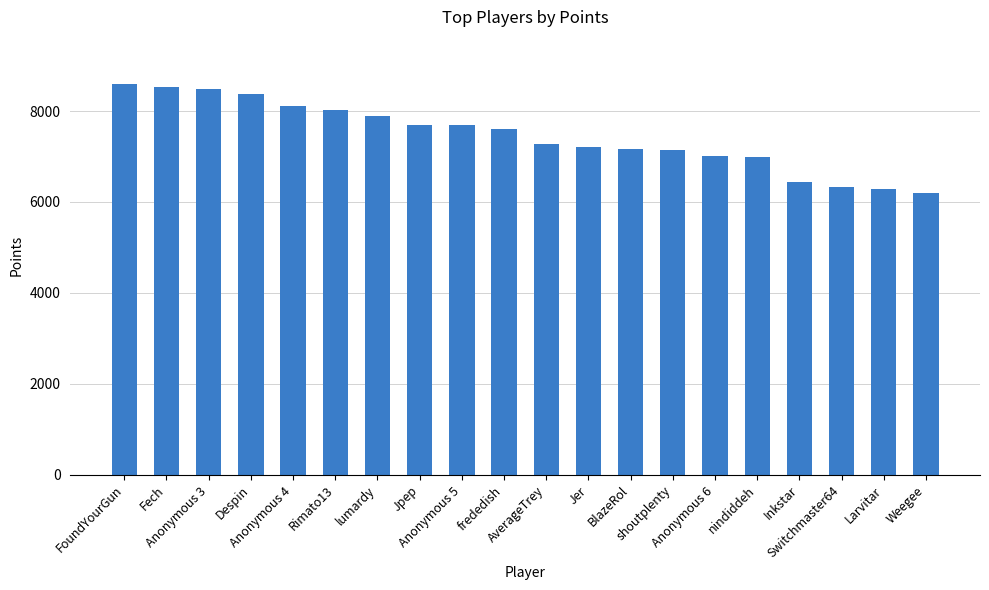

What is the change in value from Fech to frededish?

-908